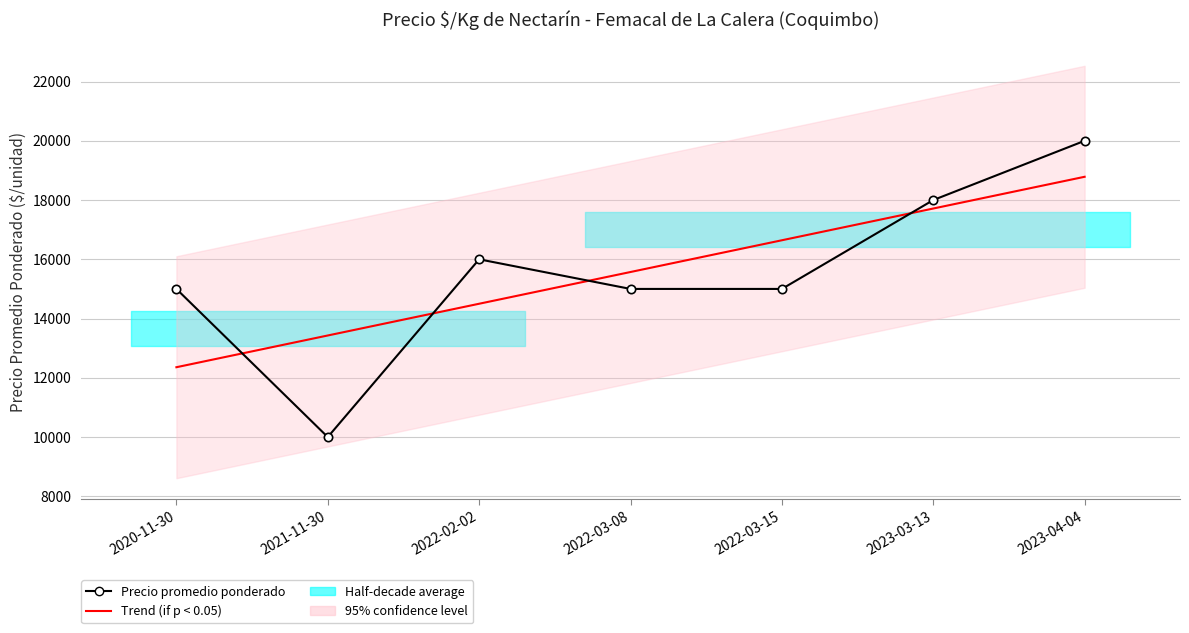

How many data points in Trend (if p < 0.05) are above 15571?

4